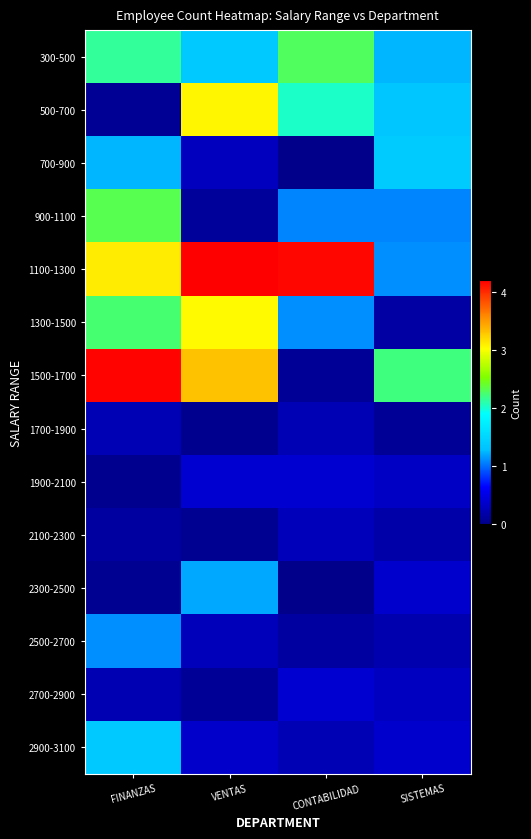

Which series changed the most between CONTABILIDAD and SISTEMAS?

1100-1300